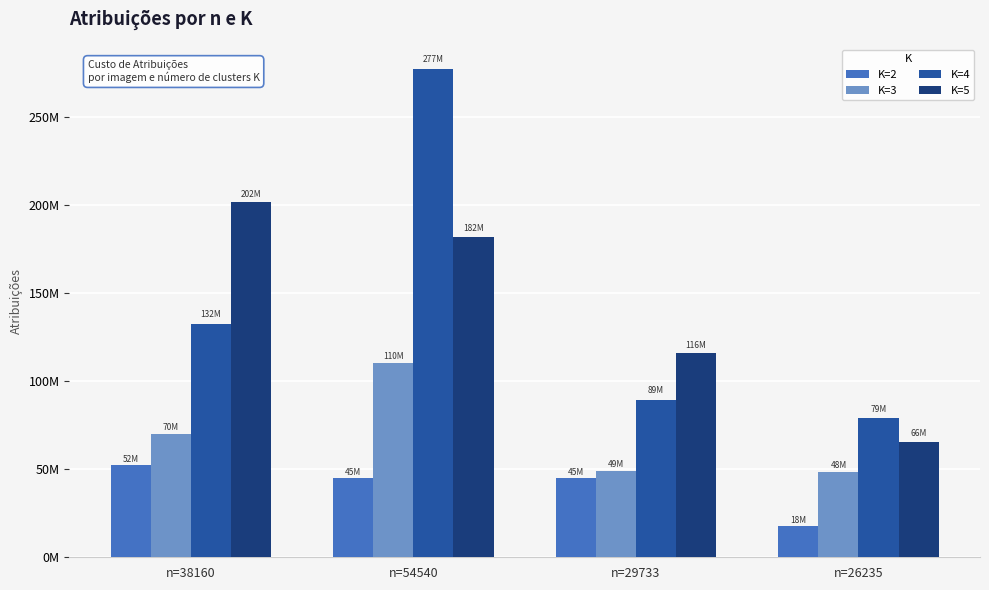

Are the bars horizontal?

No